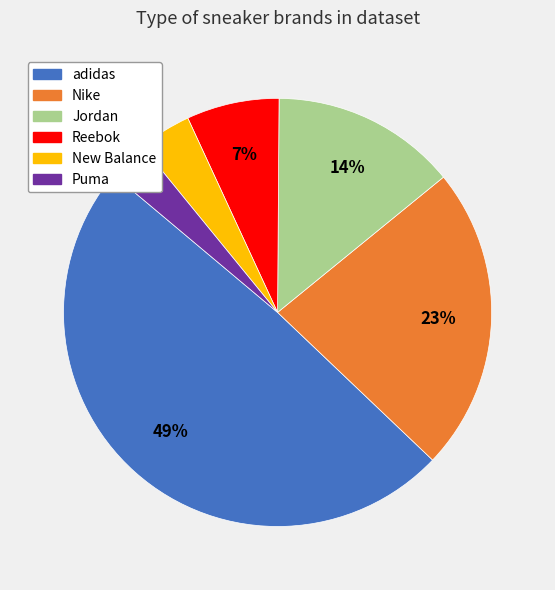

Rank the categories by value from highest to lowest.

adidas, Nike, Jordan, Reebok, New Balance, Puma